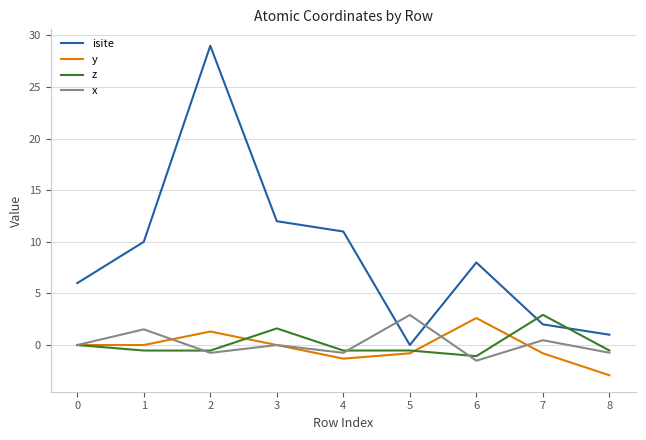

How many lines are shown in the chart?

4